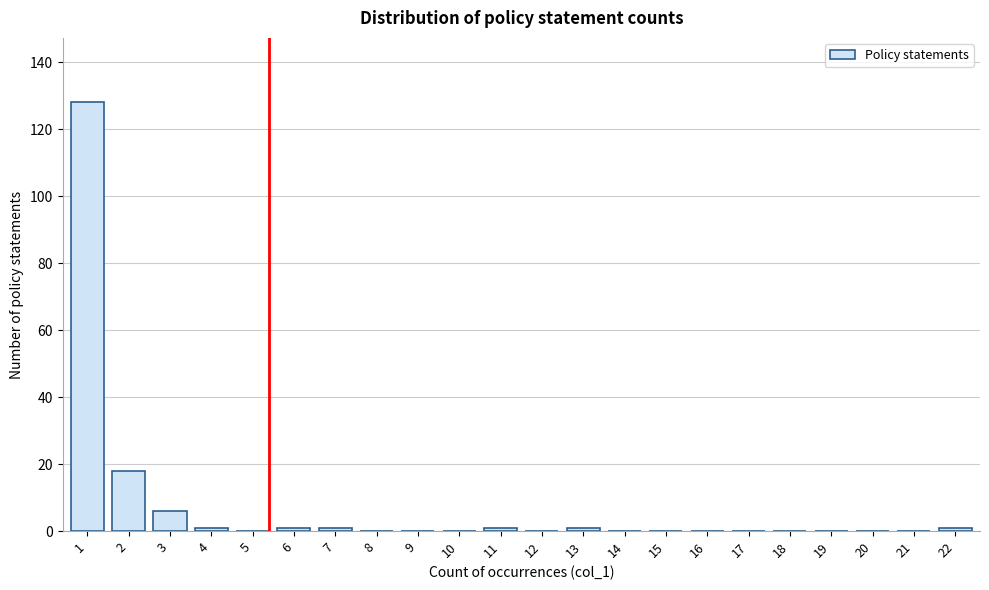

Reading right to left, list all the values displayed in this chart.

22=1	21=0	20=0	19=0	18=0	17=0	16=0	15=0	14=0	13=1	12=0	11=1	10=0	9=0	8=0	7=1	6=1	5=0	4=1	3=6	2=18	1=128